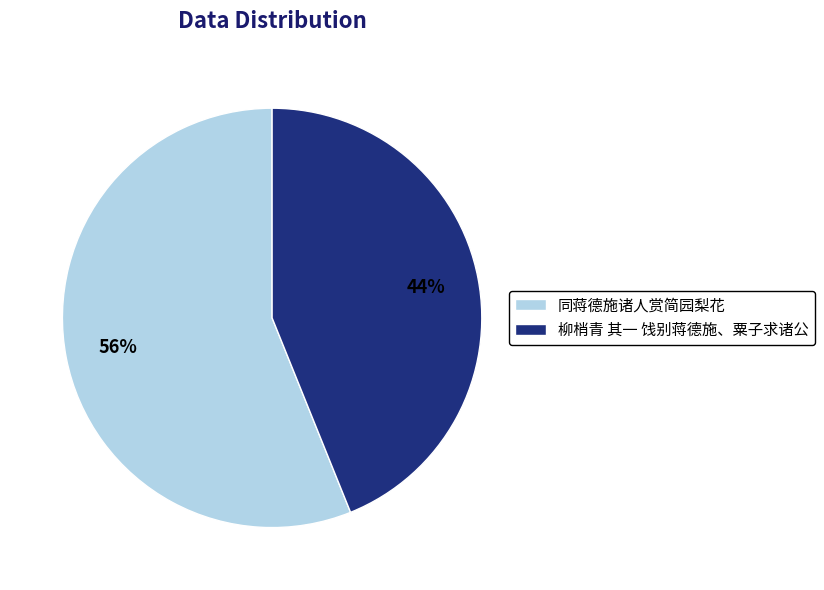

Do 同蒋德施诸人赏简园梨花 and 柳梢青 其一 饯别蒋德施、粟子求诸公 together represent more than half of the pie?

Yes